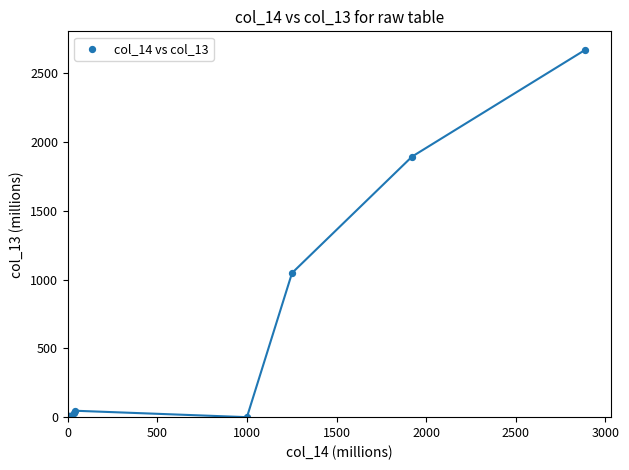

What Y value in the scatter plot is closest to 1335?

1047.8